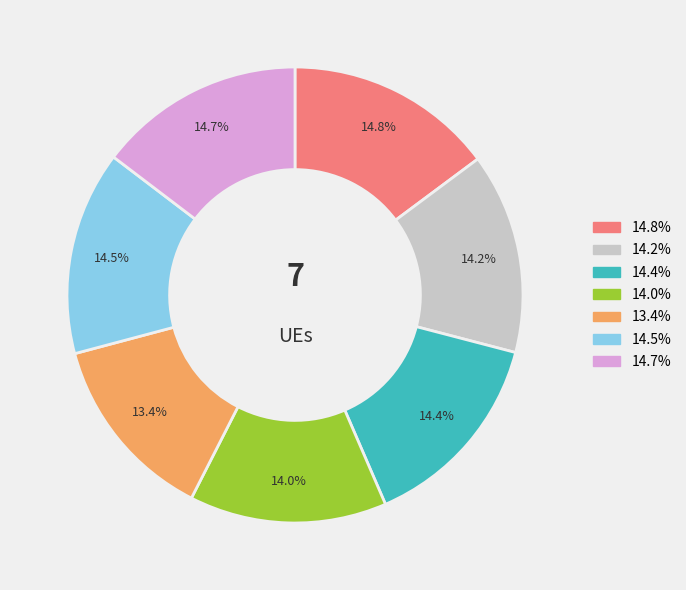

Count the number of slices in the pie.

7